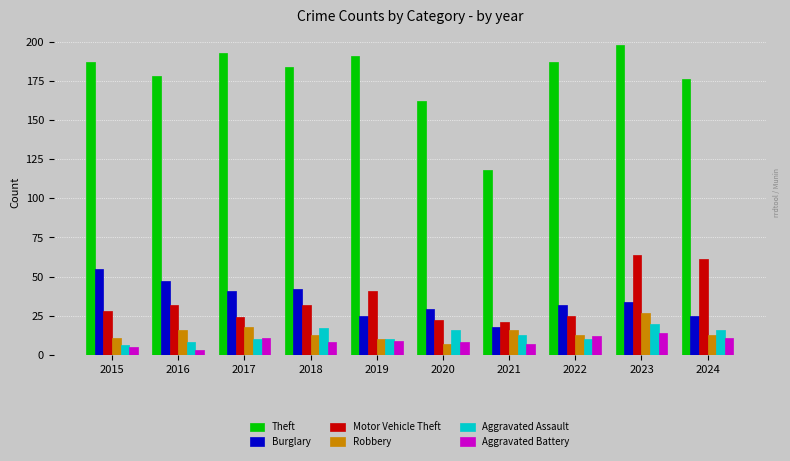

Which category has the highest value across all series?

2023